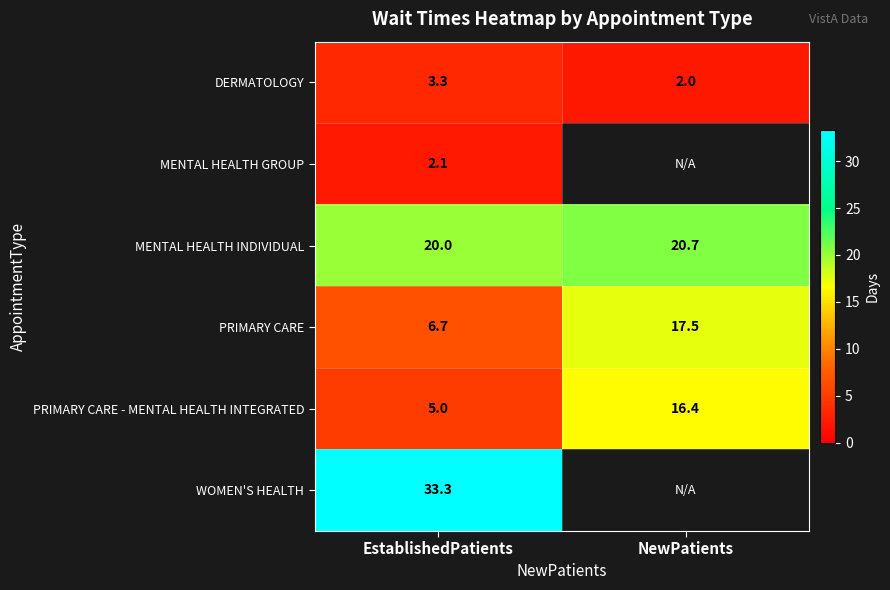

What is the spread (max minus min) of values at NewPatients?

18.7